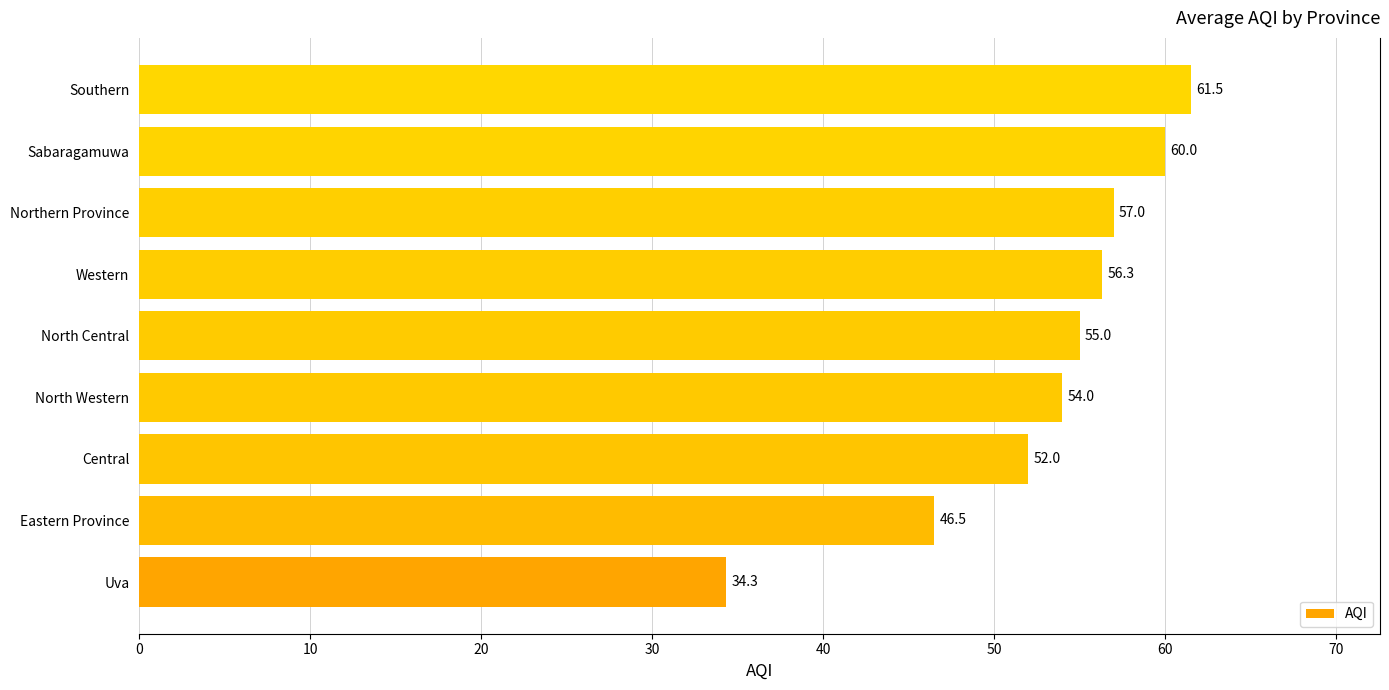

Between North Central and Southern, which is larger?

Southern